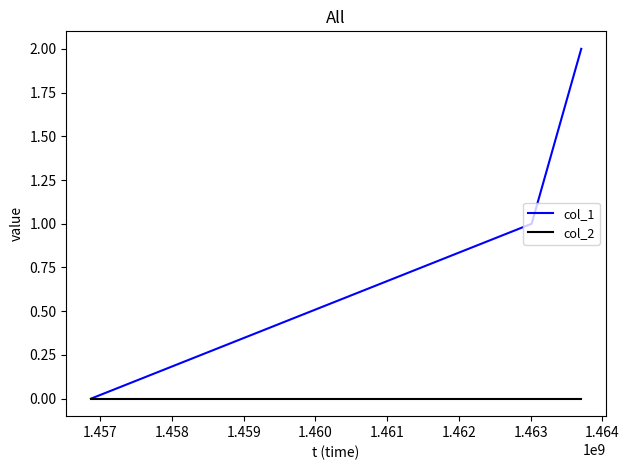

Which series has the largest range (max minus min)?

col_1